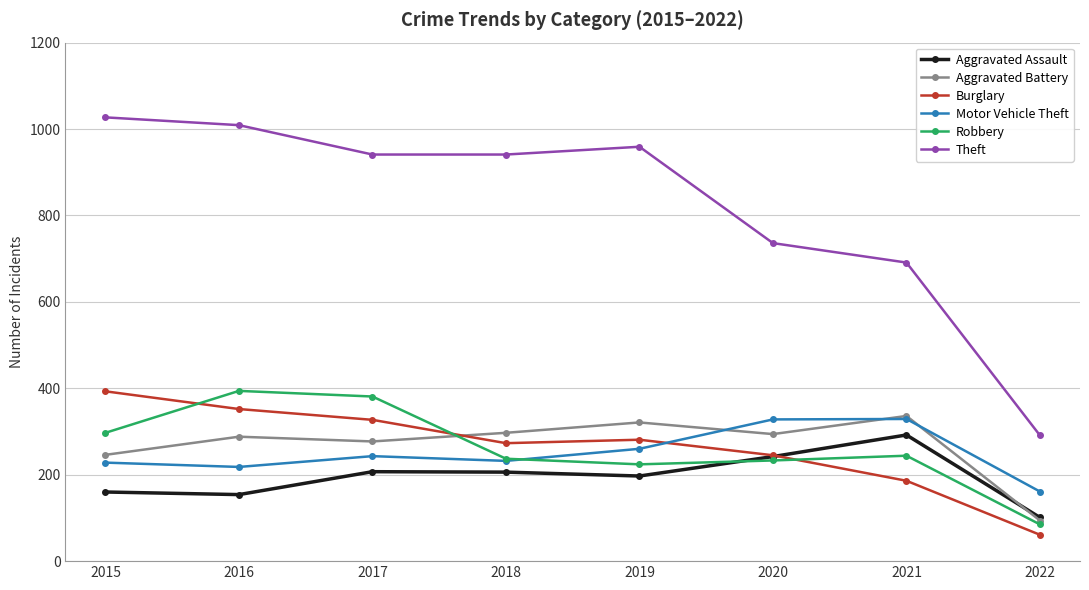

At how many categories does at least one series exceed 437?

7